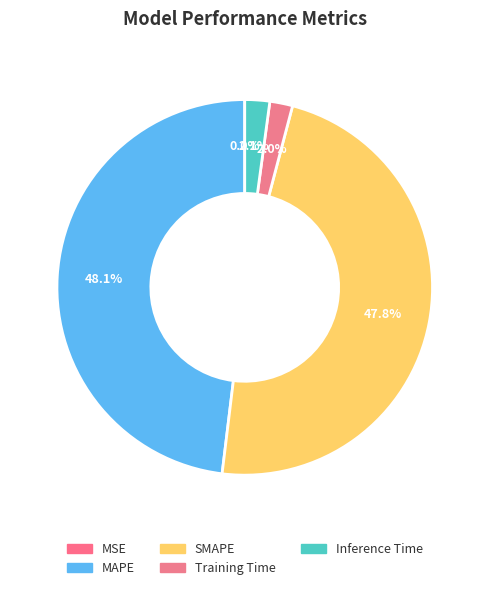

Which slice is the largest?

MAPE